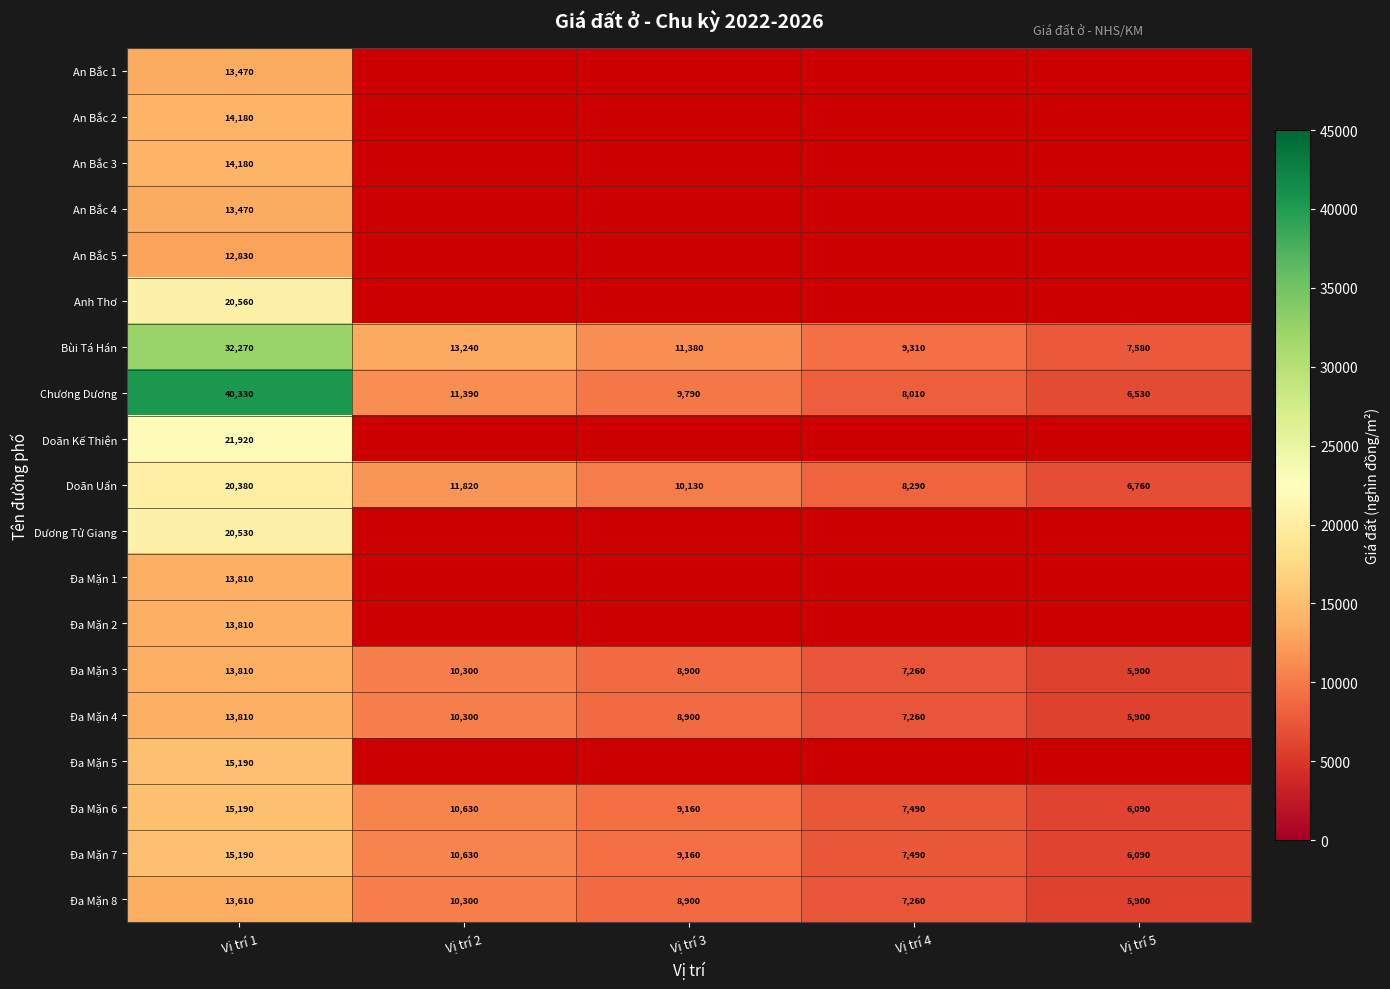

The Đa Mặn 4 series shows 6840 at Vị trí 1. True or false?

False